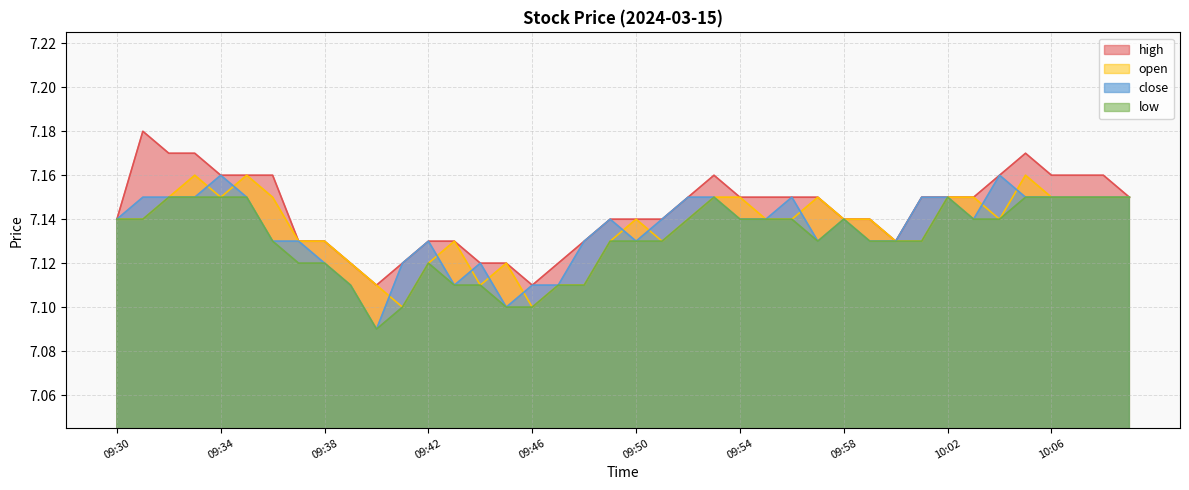

What are all the series names shown in the legend?

high, open, close, low